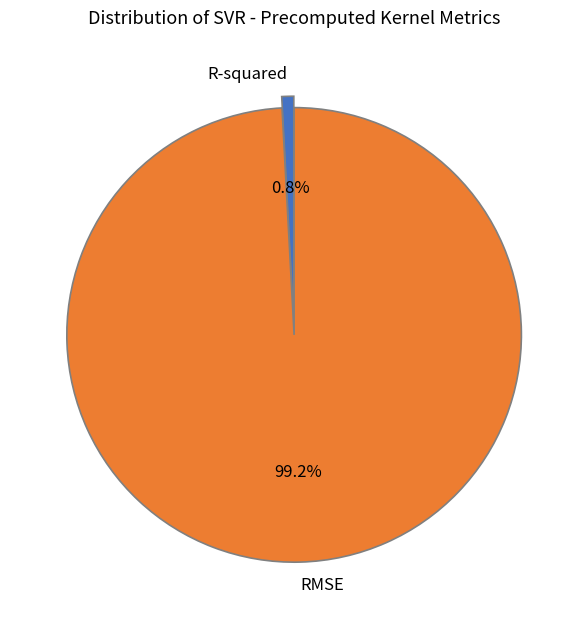

Which category has the smallest portion of the pie?

R-squared